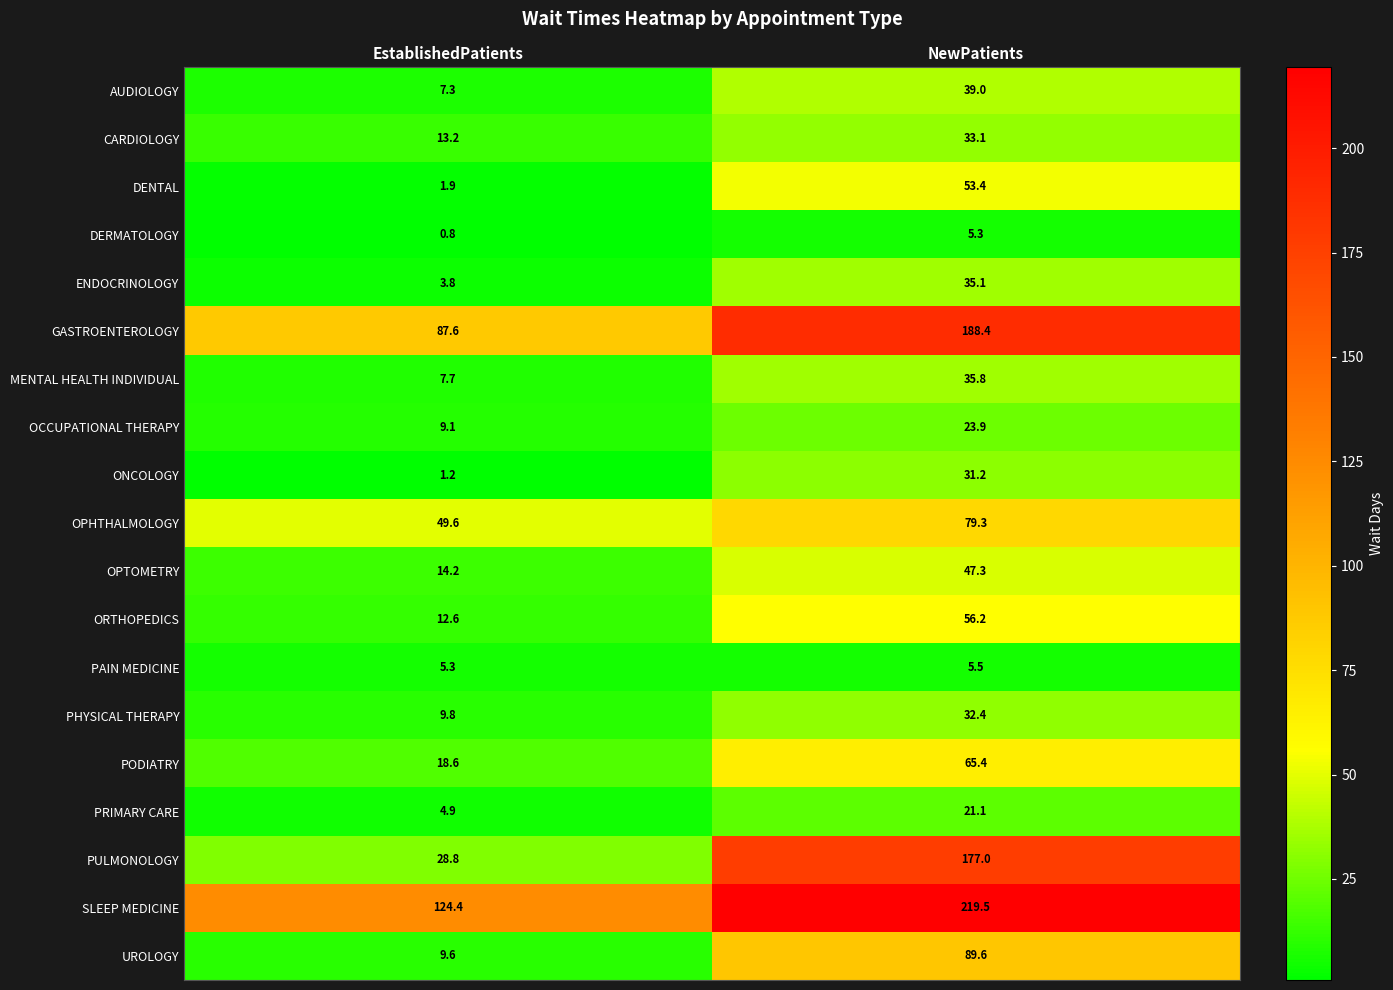

What is the difference between the ENDOCRINOLOGY values at EstablishedPatients and NewPatients?

31.3